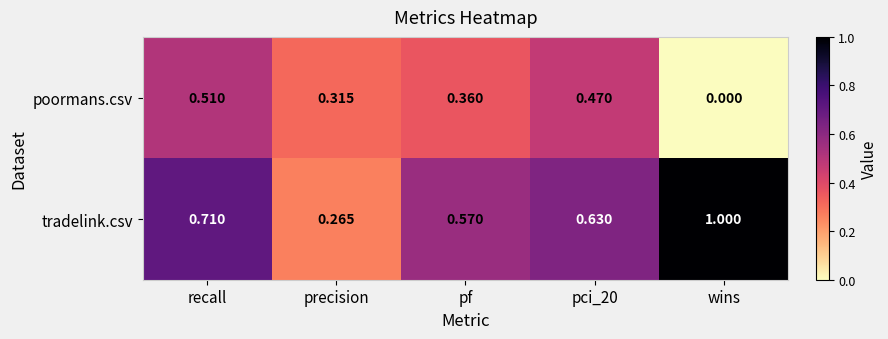

At which category does the chart reach its peak across all series?

wins